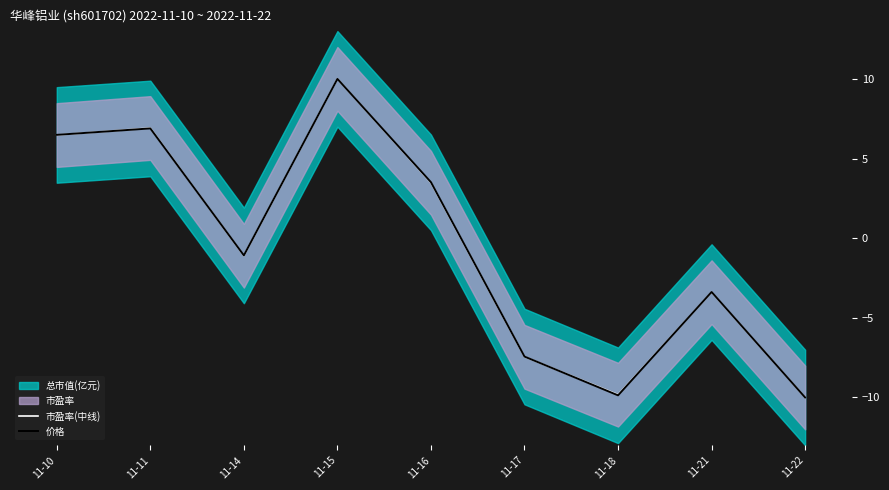

How many values in 价格 are above zero?

4